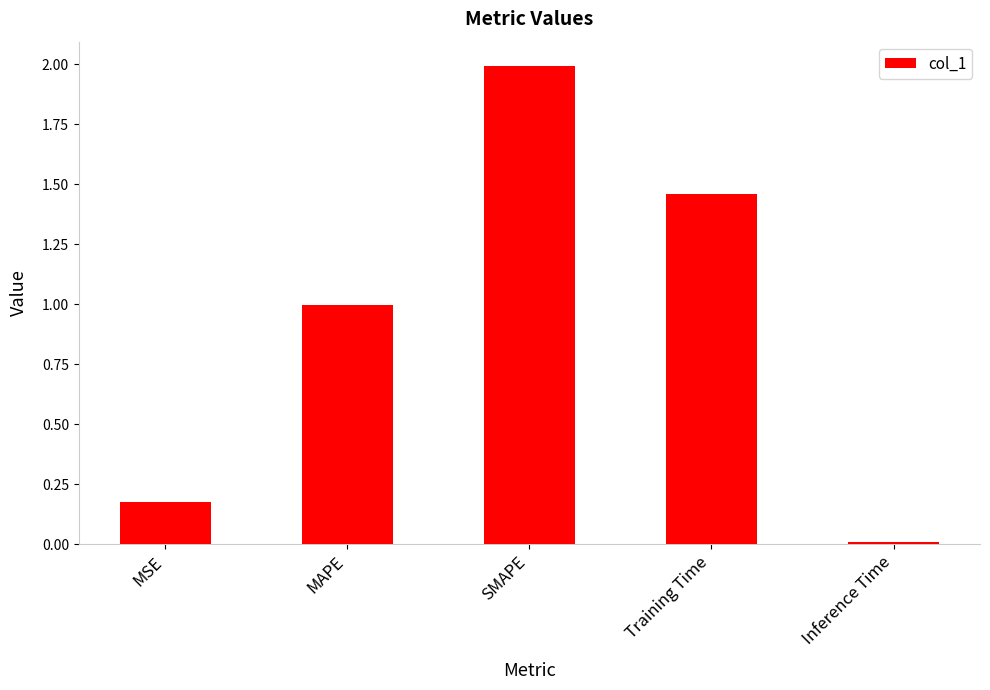

What is the maximum value shown in the chart?

2.0